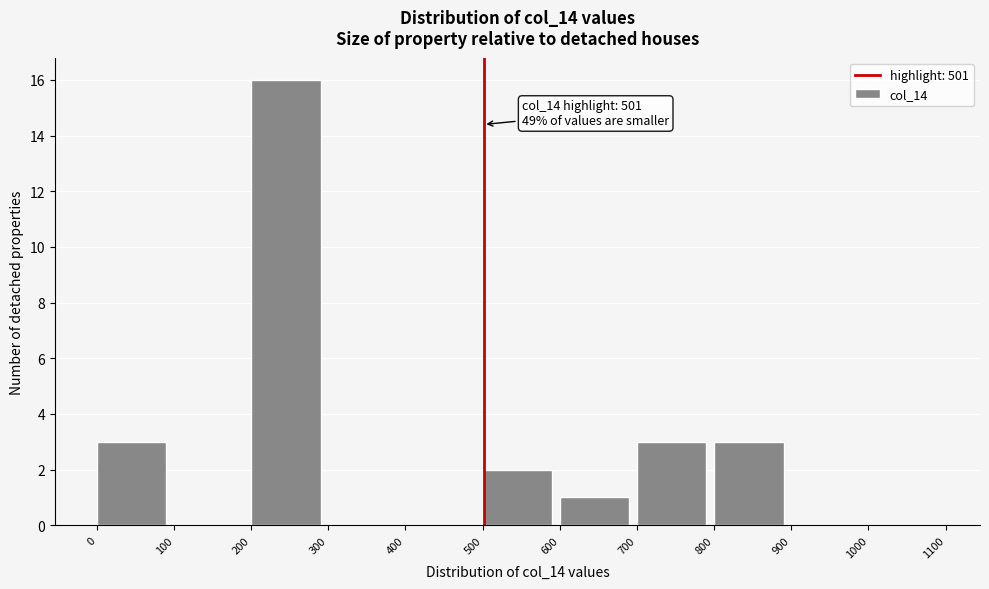

Which range on the x-axis has the tallest bar?

200 to 300